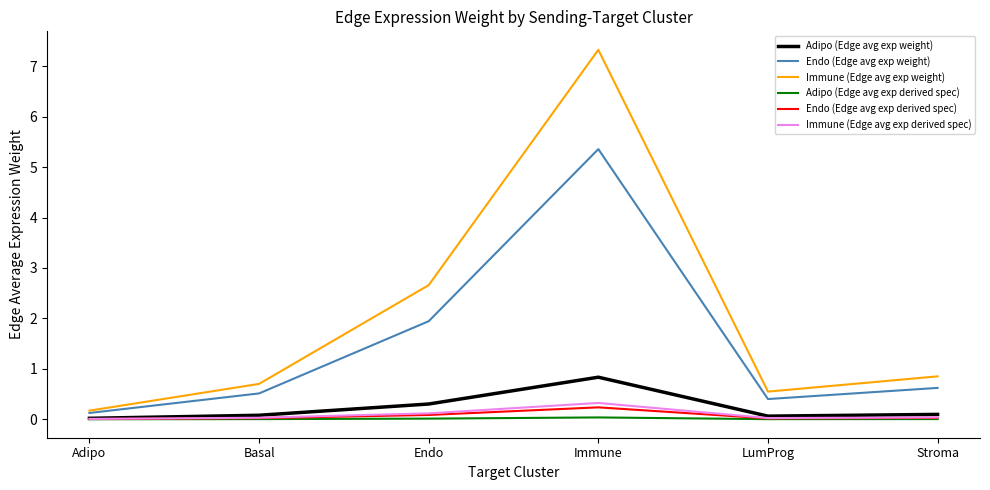

The Endo (Edge avg exp derived spec) series shows 0.1 at Endo. True or false?

True